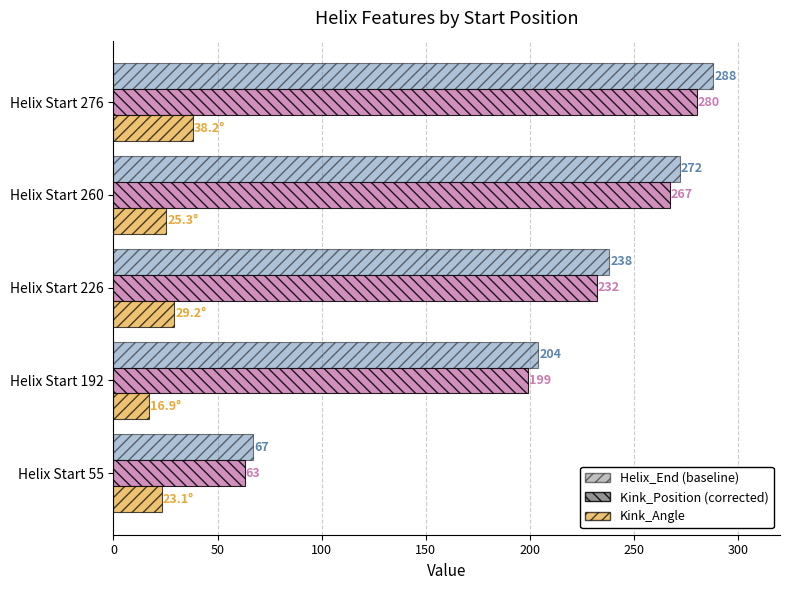

At which category does the chart reach its peak across all series?

Helix Start 276